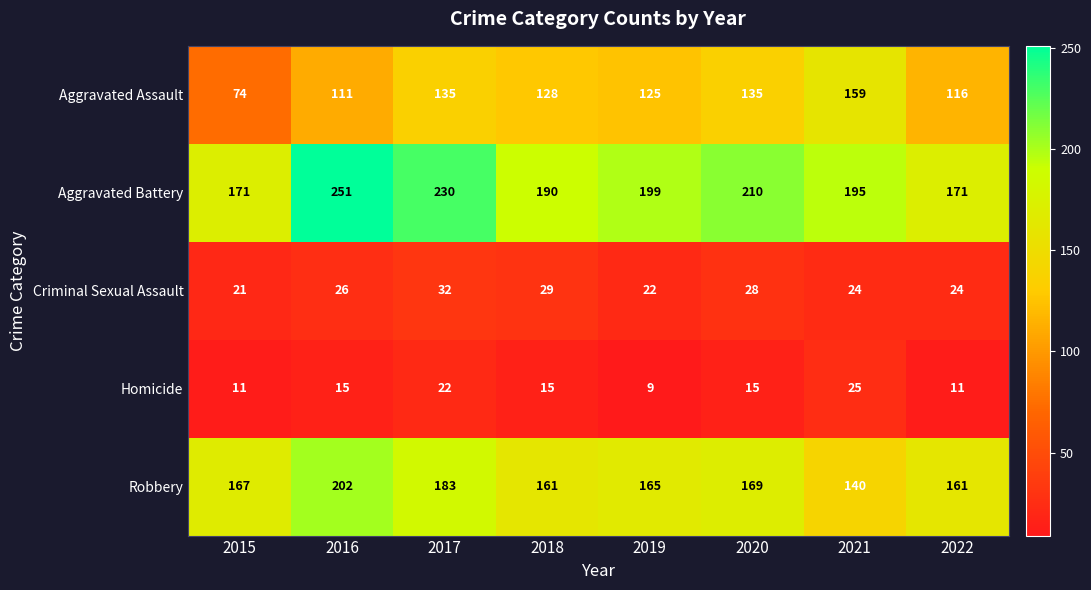

Is it true that Homicide equals 15 at 2016?

True